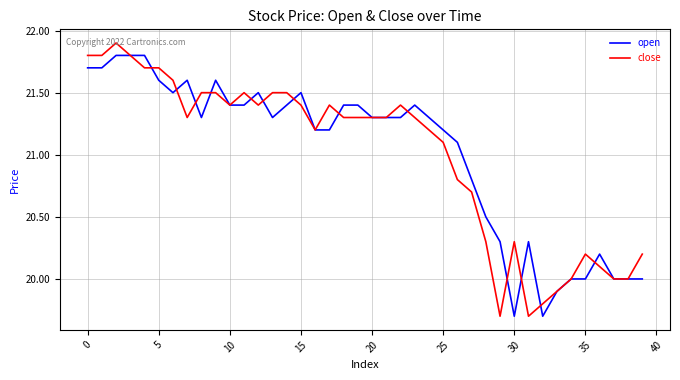

Rank the series by their maximum value, from highest to lowest.

close, open